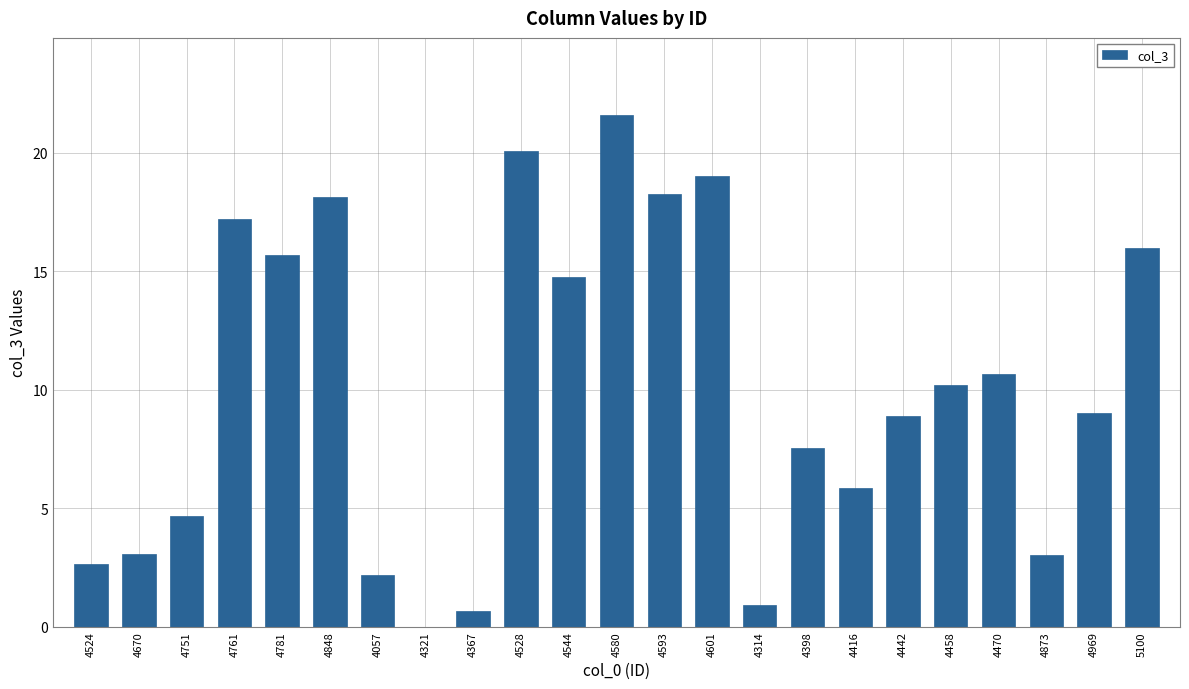

Are the bars horizontal?

No